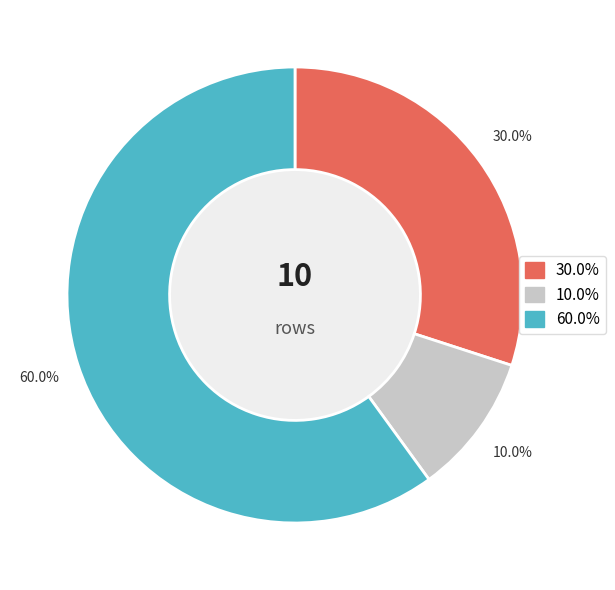

Is there any slice that represents more than half of the pie?

Yes